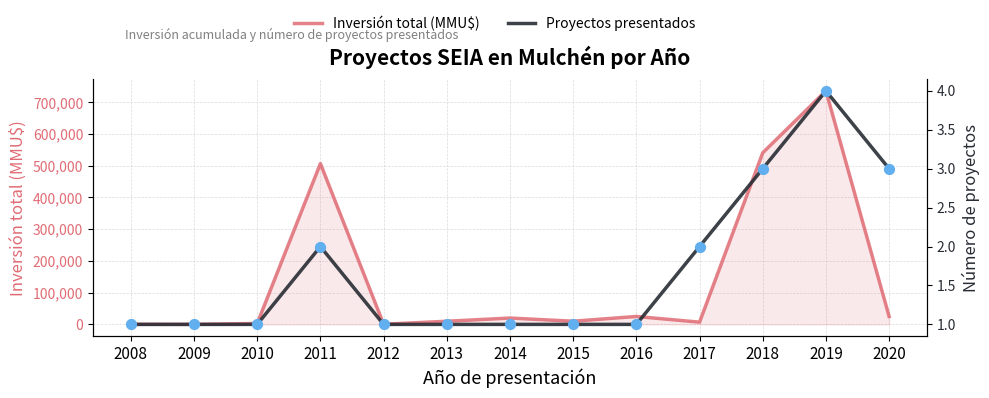

Which series has the largest total across all categories?

Inversión total (MMU$)